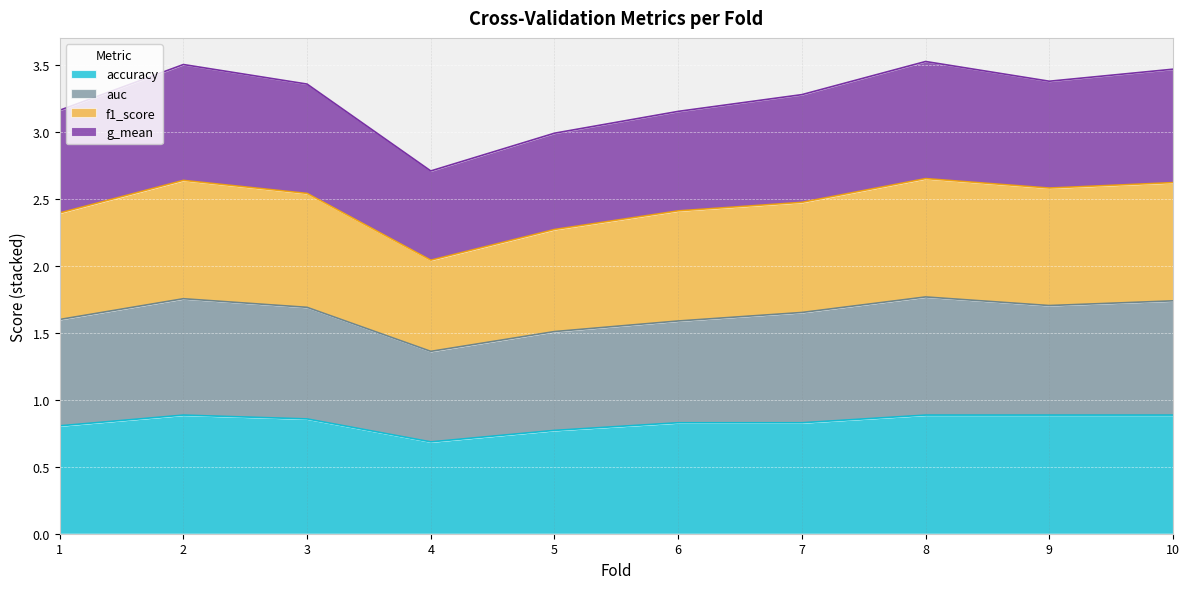

What is the highest value of the accuracy series?

0.9